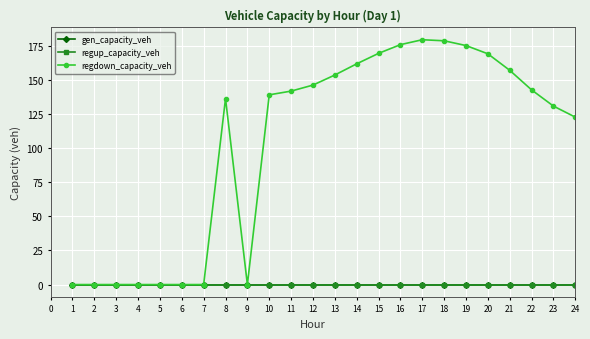

What is the difference between the second highest and second lowest values in the regdown_capacity_veh series?

178.5